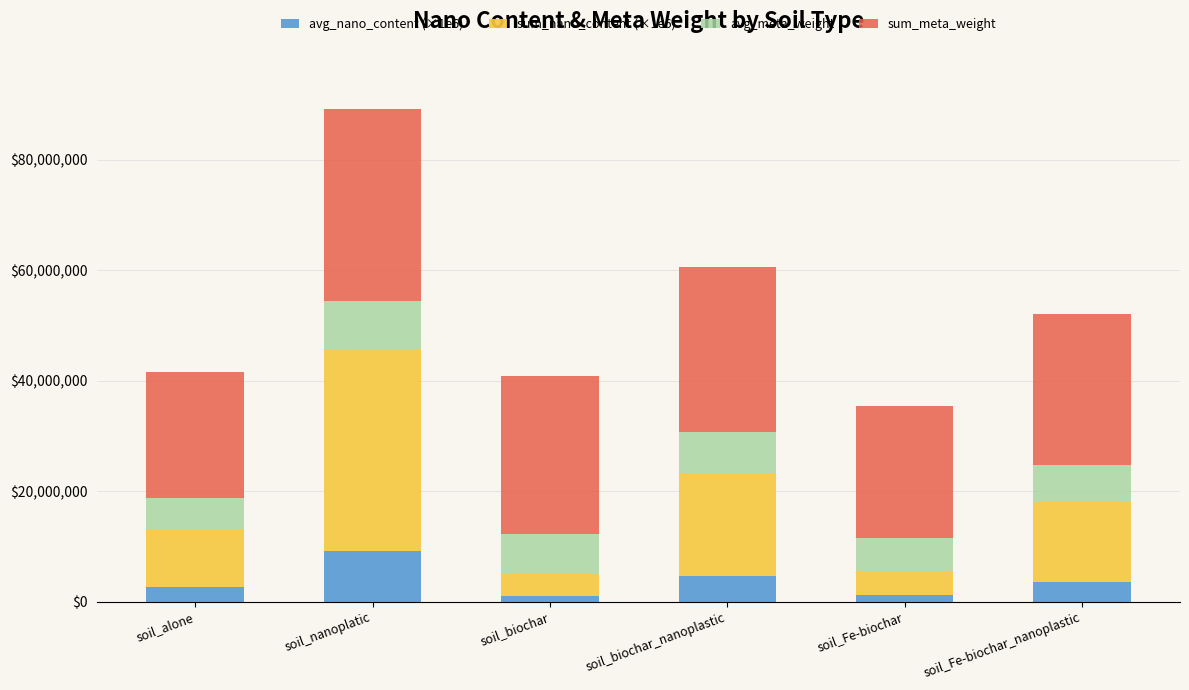

Which category has the highest value in the avg_nano_content (×1e6) series?

soil_nanoplatic